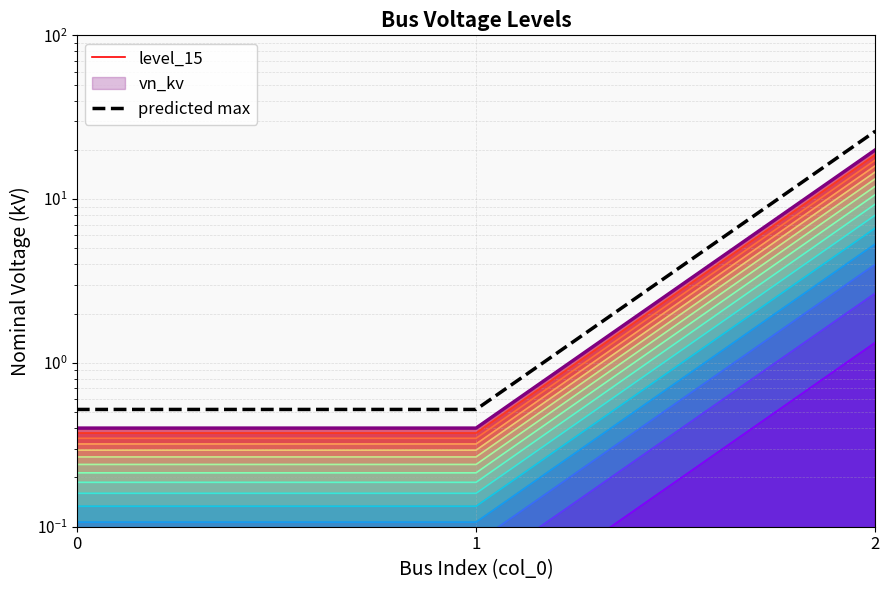

Between 1 and 2, which series saw the biggest shift?

predicted max